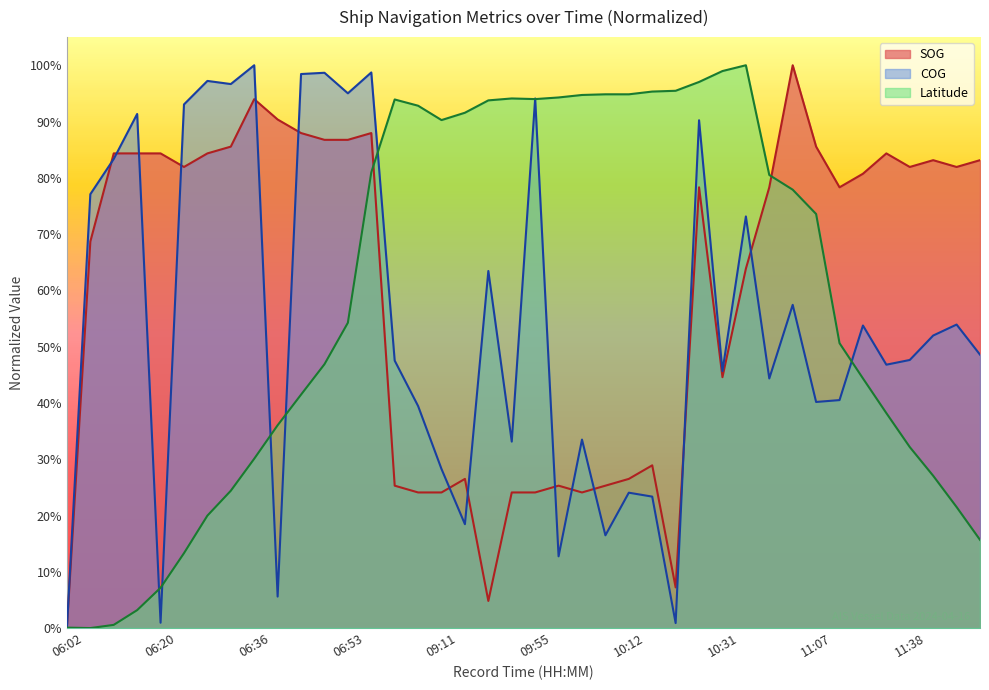

What is the difference between the maximum and minimum values in the Latitude series?

1.0